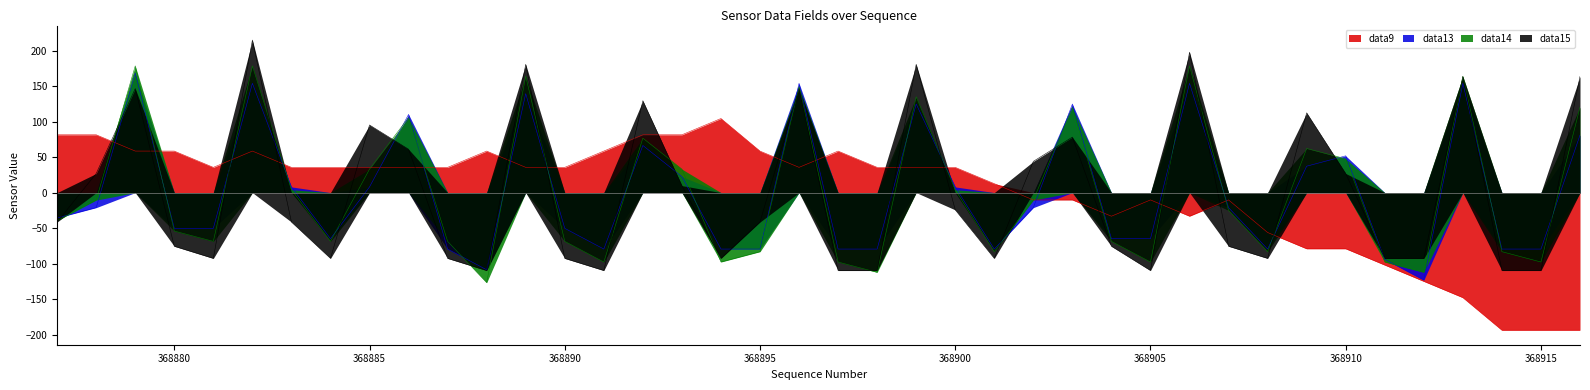

What is the difference between the second highest and minimum values in the data14 series?

305.5